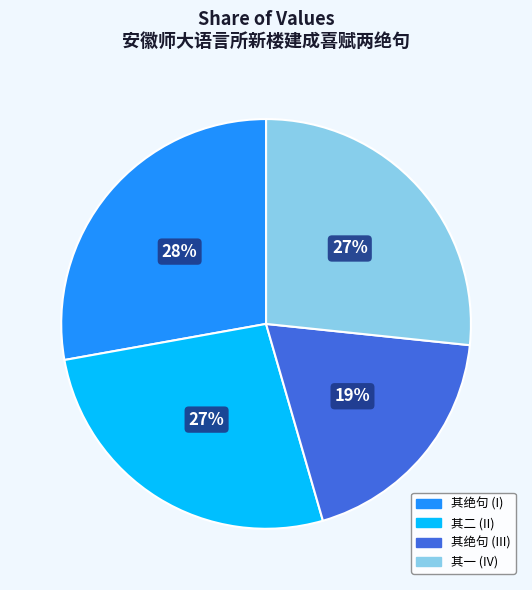

Which slice is the largest?

其绝句 (I)